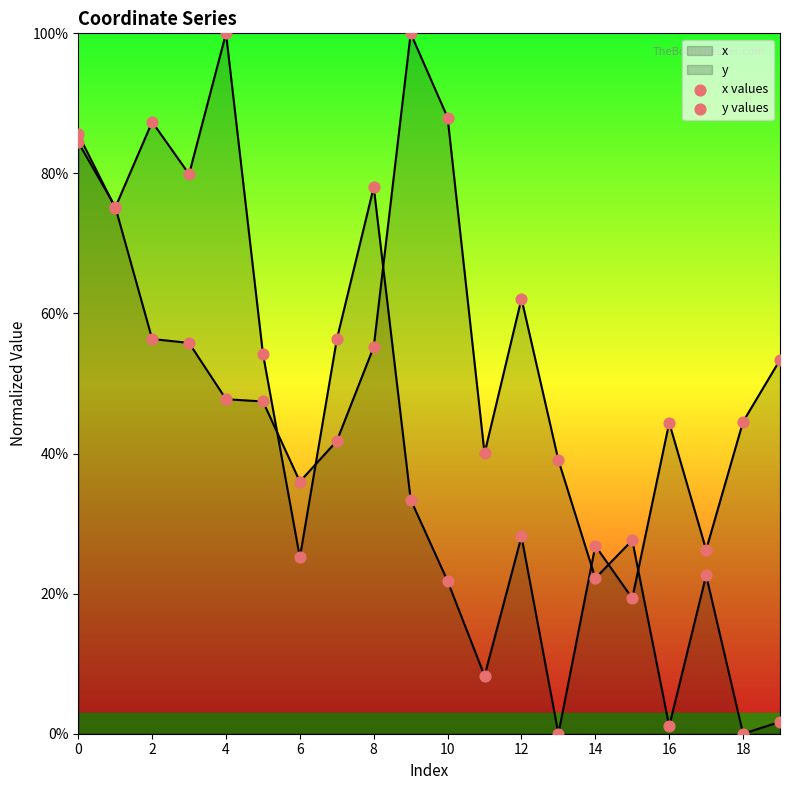

Which series reaches the maximum Y coordinate?

x values